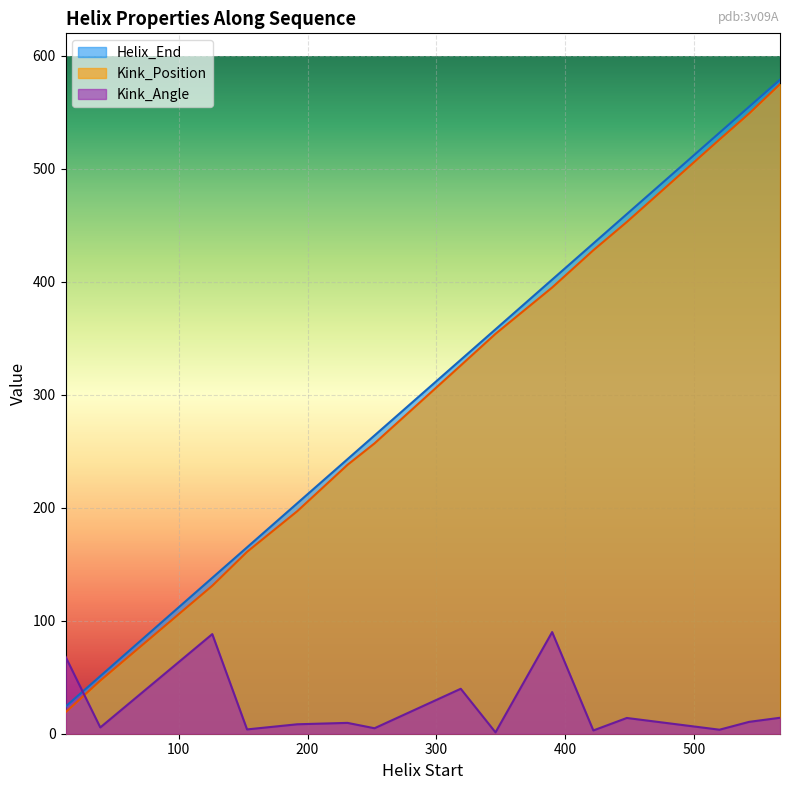

Reading right to left, extract all data points from this chart.

Helix_End: 567=579.0	543=555.0	520=532.0	448=460.0	422=434.0	390=402.0	346=358.0	319=331.0	252=264.0	231=243.0	192=204.0	153=165.0	126=138.0	39=51.0	12=24.0
Kink_Position: 567=575.0	543=549.0	520=526.0	448=453.0	422=428.0	390=395.0	346=354.0	319=326.0	252=257.0	231=238.0	192=197.0	153=161.0	126=131.0	39=47.0	12=19.0
Kink_Angle: 567=14.1	543=10.5	520=3.6	448=13.9	422=2.9	390=90.0	346=1.2	319=39.8	252=4.8	231=9.6	192=8.4	153=3.8	126=88.2	39=5.6	12=68.2